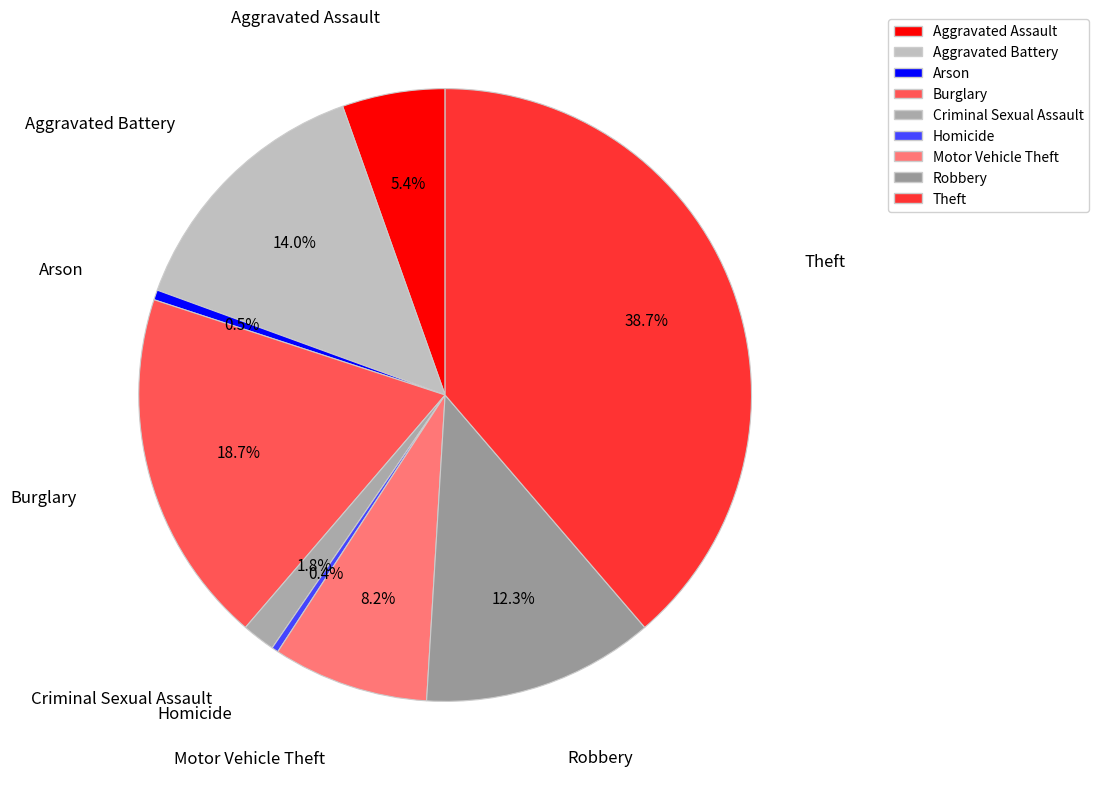

To the nearest percent, what percentage of the pie is Robbery?

12%